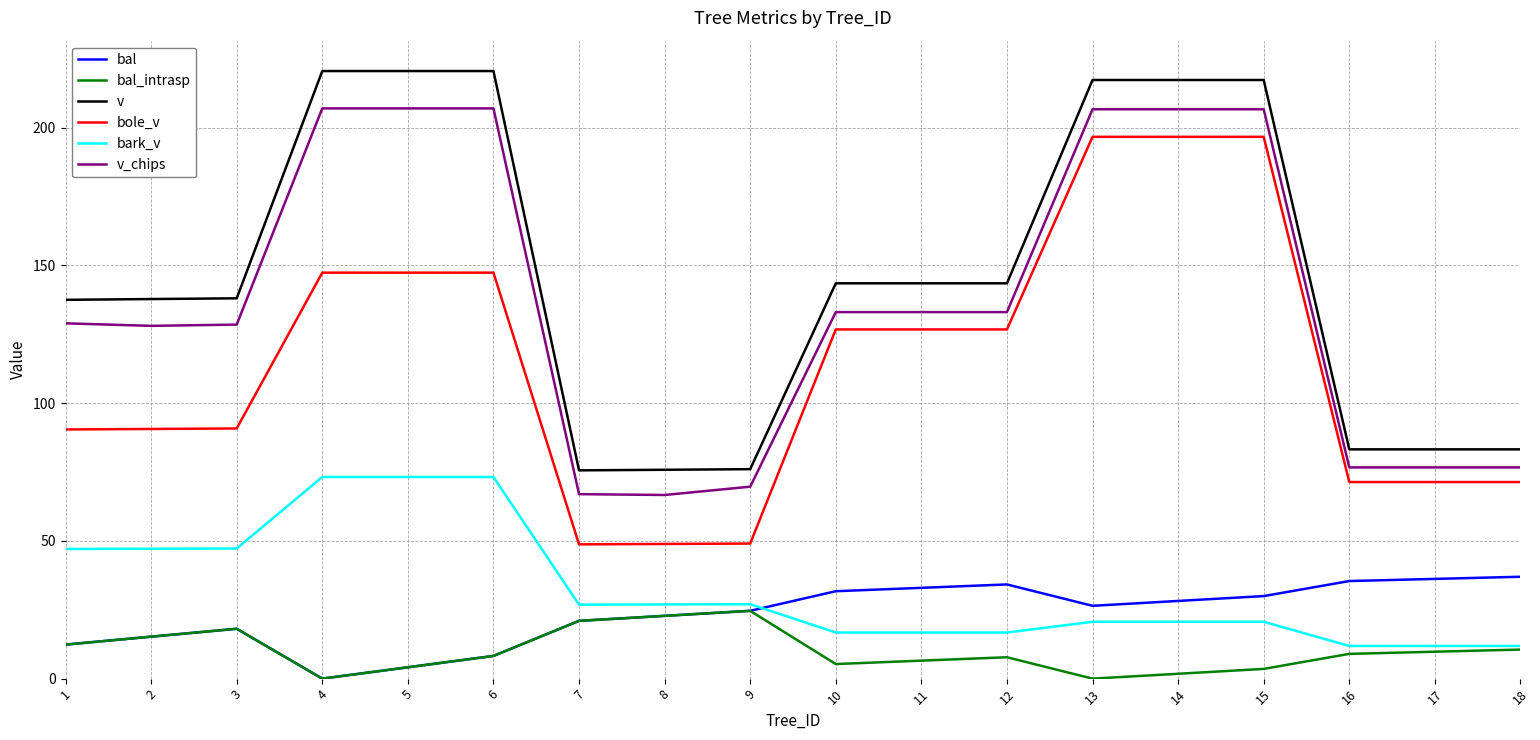

What is the average value of the bark_v series?

32.7